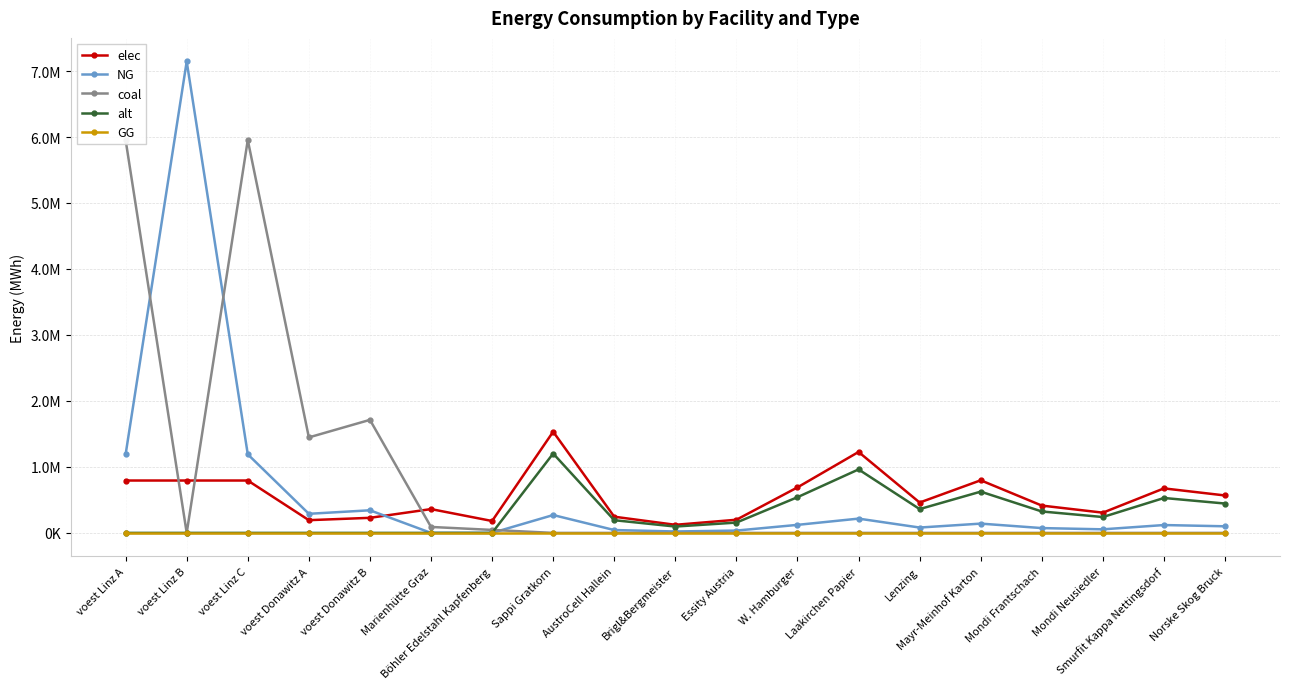

True or false: coal and alt intersect in this chart.

True